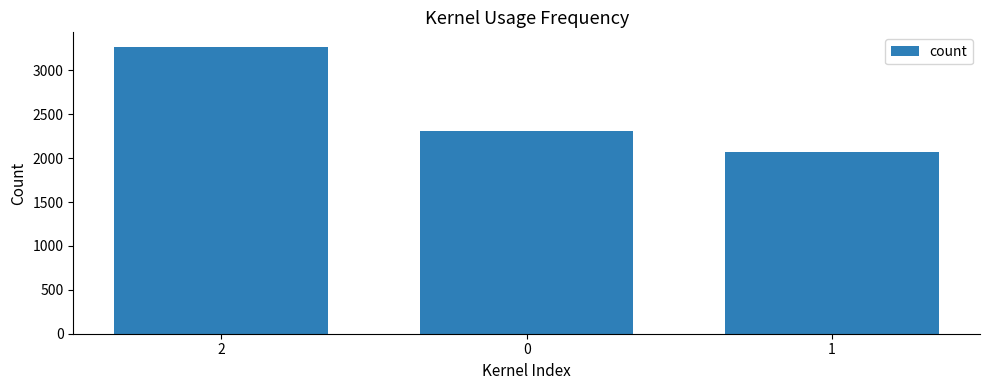

How many bars are there in total?

3